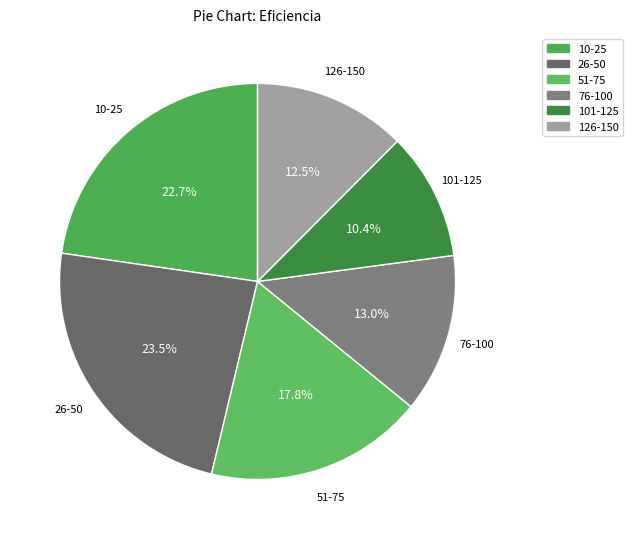

What is the largest slice in the pie chart?

26-50